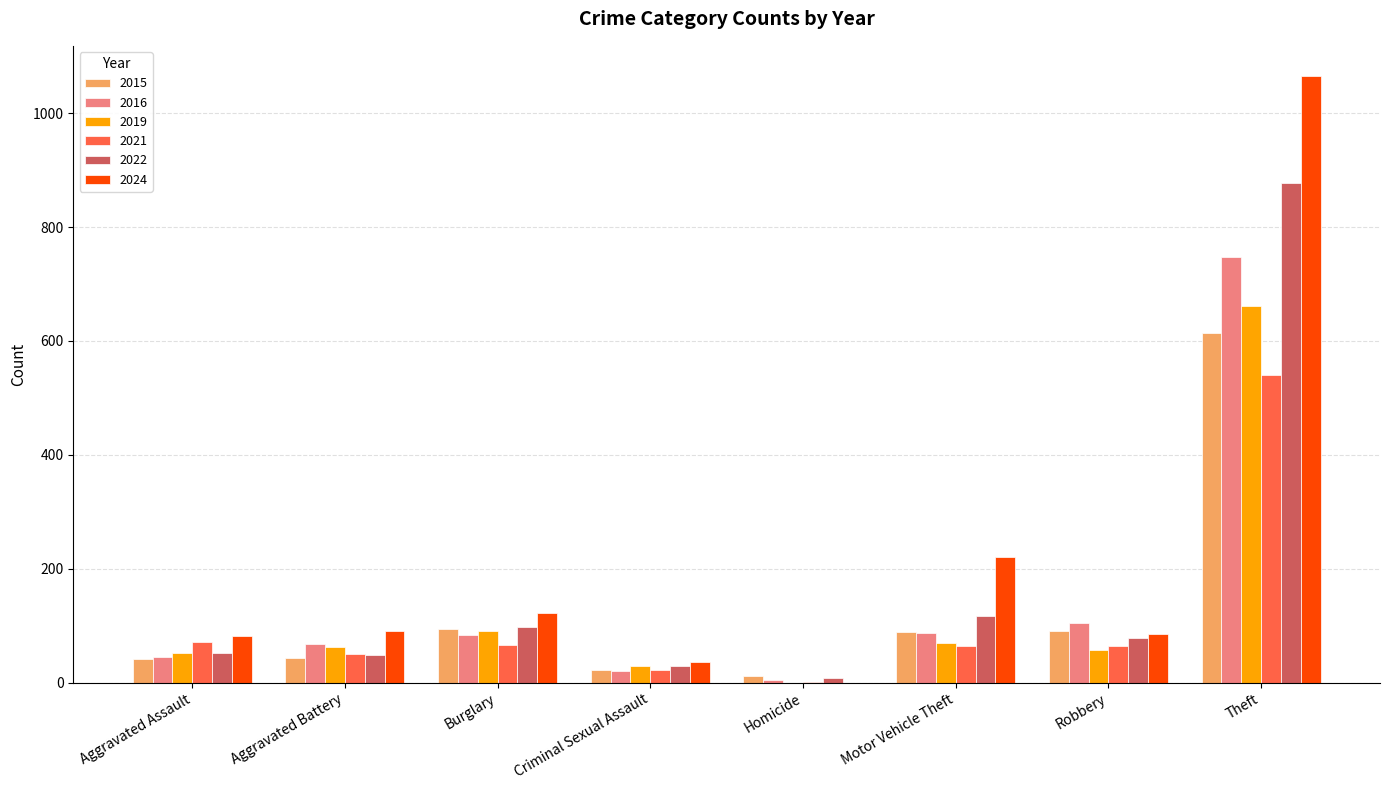

Read the 2015 value at Burglary, to the nearest 50.

100